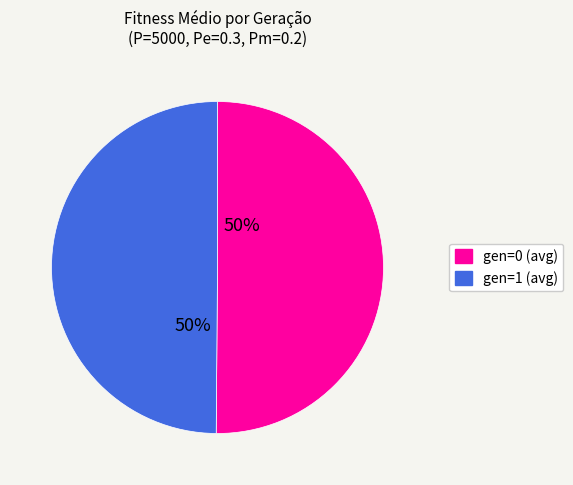

The gen=1 (avg) slice represents 42% of the pie. True or false?

False